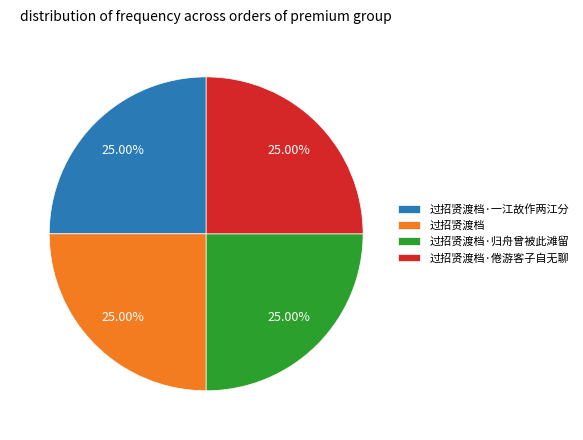

True or false: 过招贤渡档·倦游客子自无聊 accounts for 31% of the total.

False